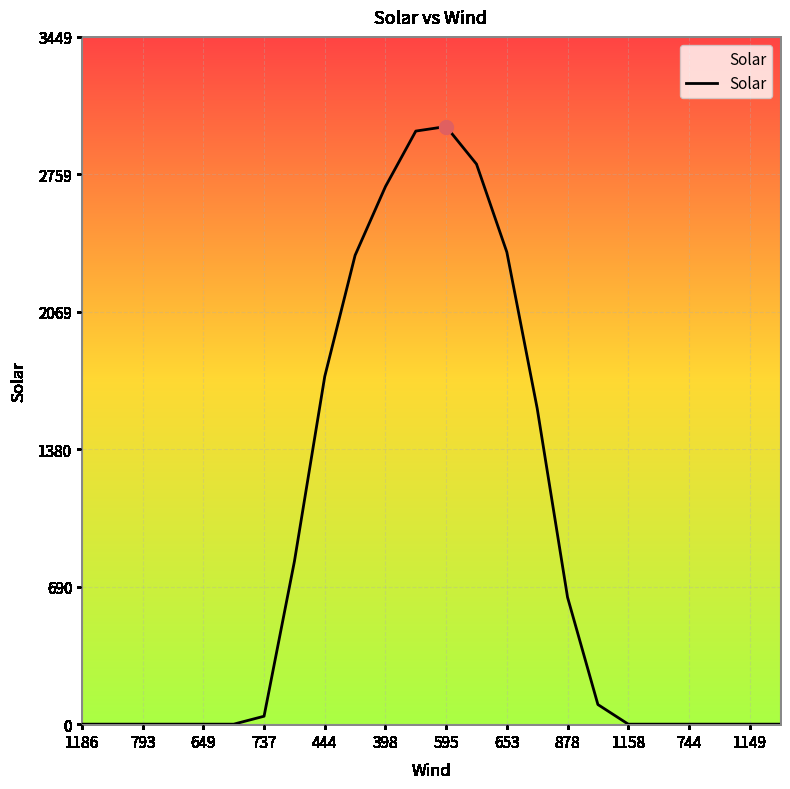

What is the difference between the maximum and minimum values?

2999.1